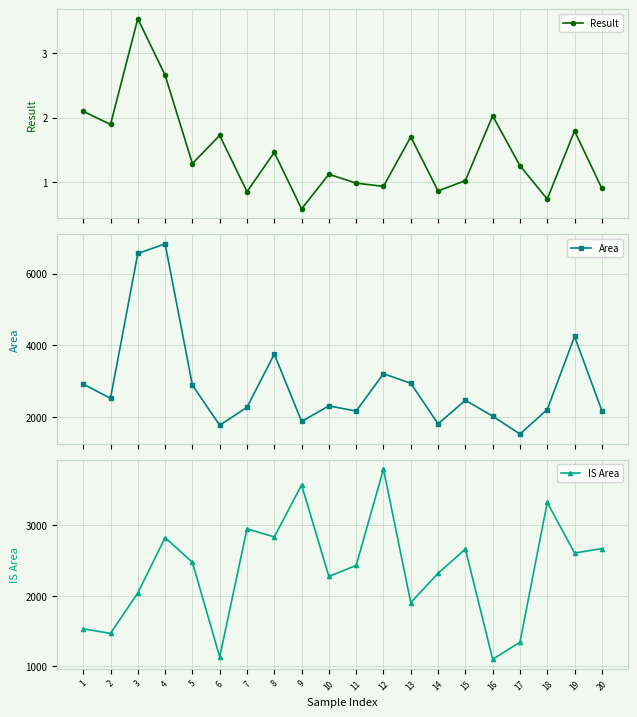

At which category does the chart reach its peak across all series?

4